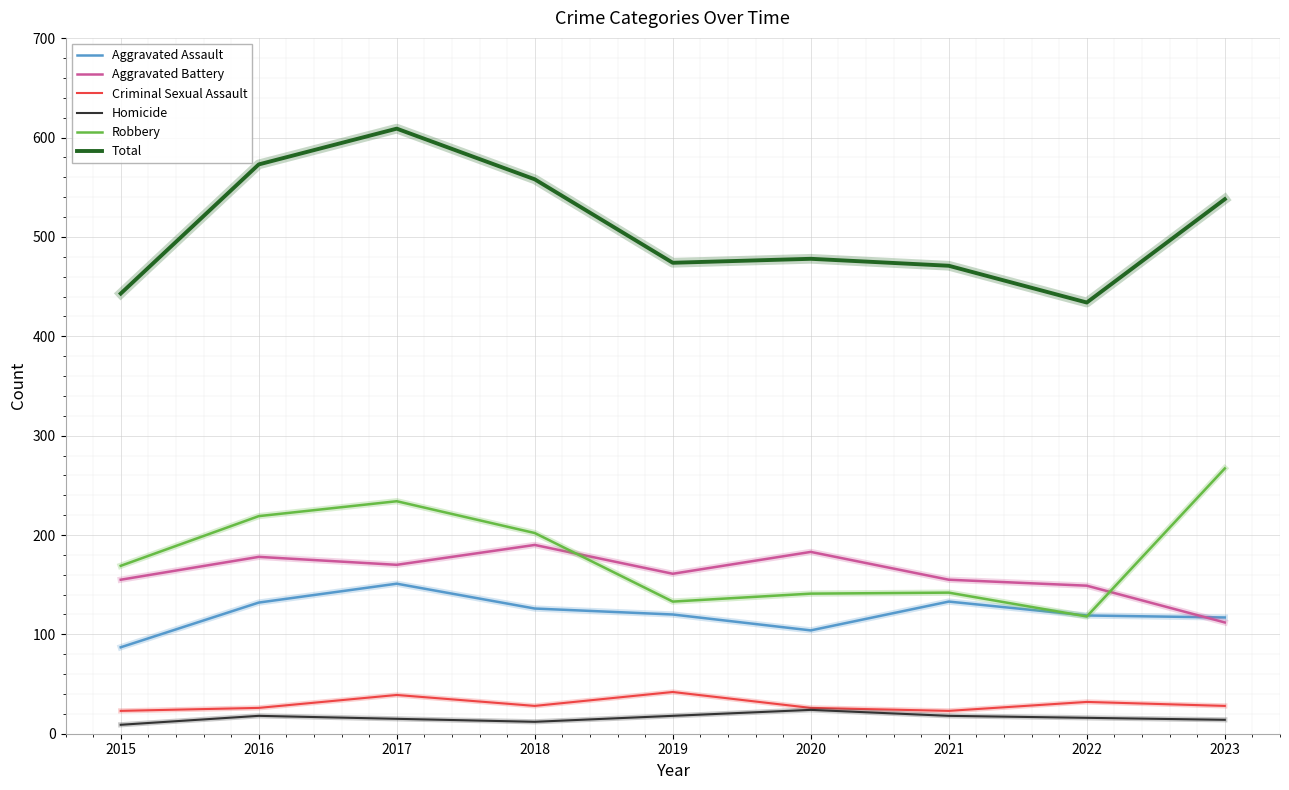

What is the total value across all series at 2017?

1218